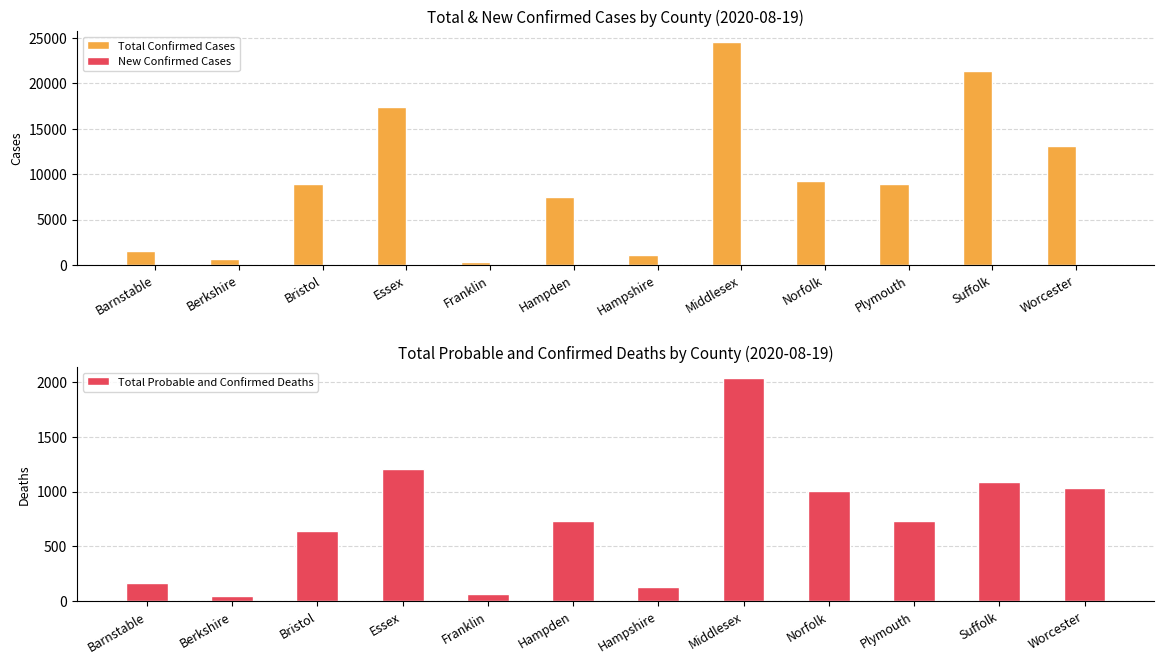

Where does the Total Probable and Confirmed Deaths series first go above 730?

Essex